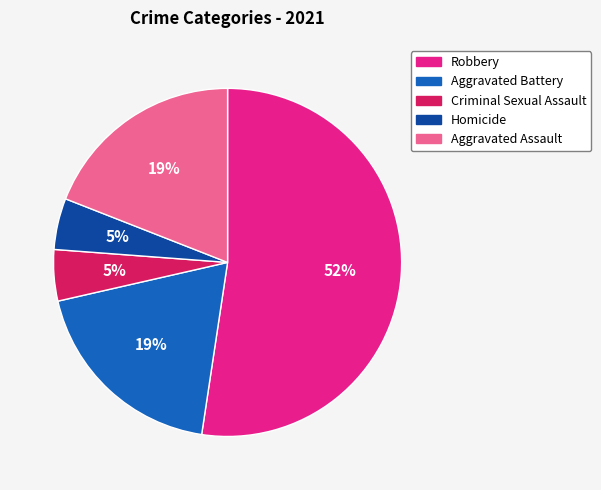

True or false: Robbery accounts for 52% of the total.

True